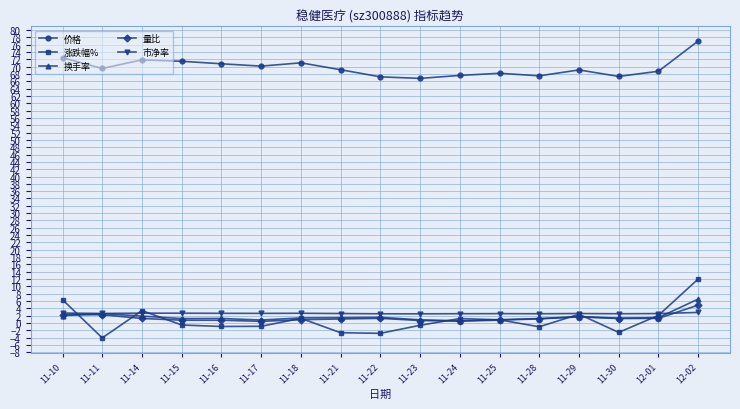

Which label corresponds to the smallest value in the chart?

11-11